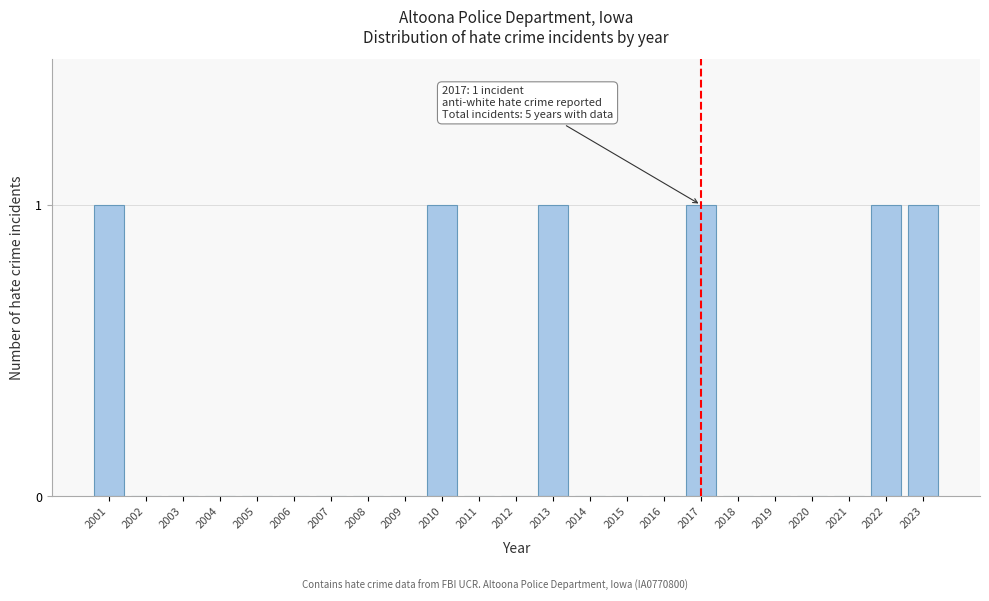

Reading left to right, transcribe all the data shown in this chart.

2001=1	2002=0	2003=0	2004=0	2005=0	2006=0	2007=0	2008=0	2009=0	2010=1	2011=0	2012=0	2013=1	2014=0	2015=0	2016=0	2017=1	2018=0	2019=0	2020=0	2021=0	2022=1	2023=1